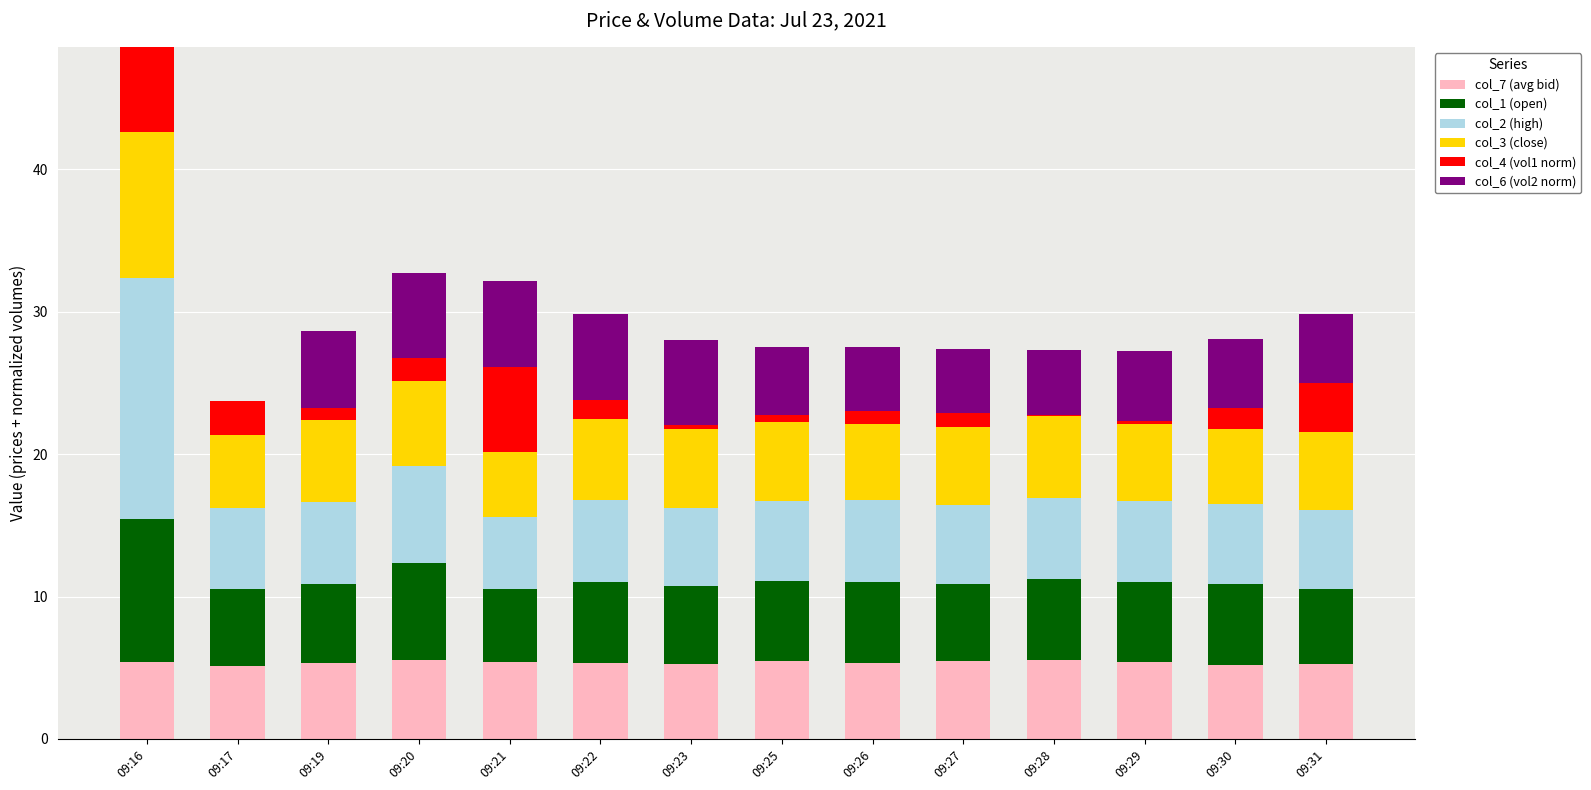

At which category is the sum across all series the highest?

09:16